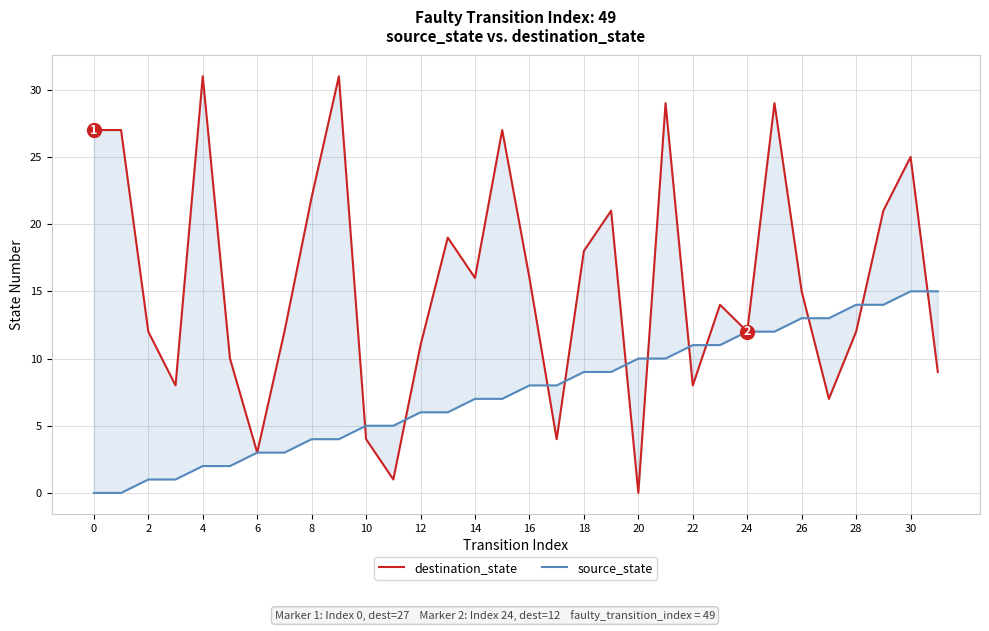

Rank the series by their maximum value, from lowest to highest.

source_state, destination_state